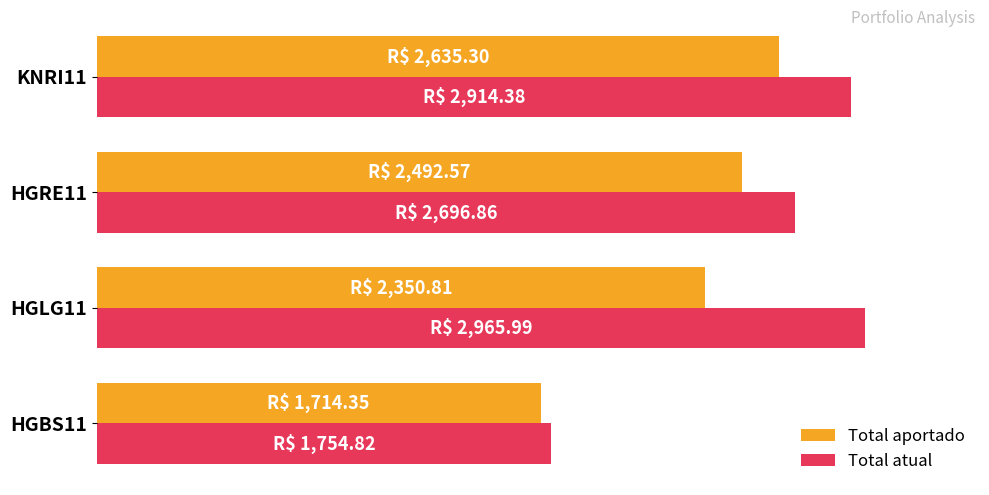

Reading right to left, transcribe all the data shown in this chart.

Total aportado: 2635.3	2492.6	2350.8	1714.3
Total atual: 2914.4	2696.9	2966.0	1754.8